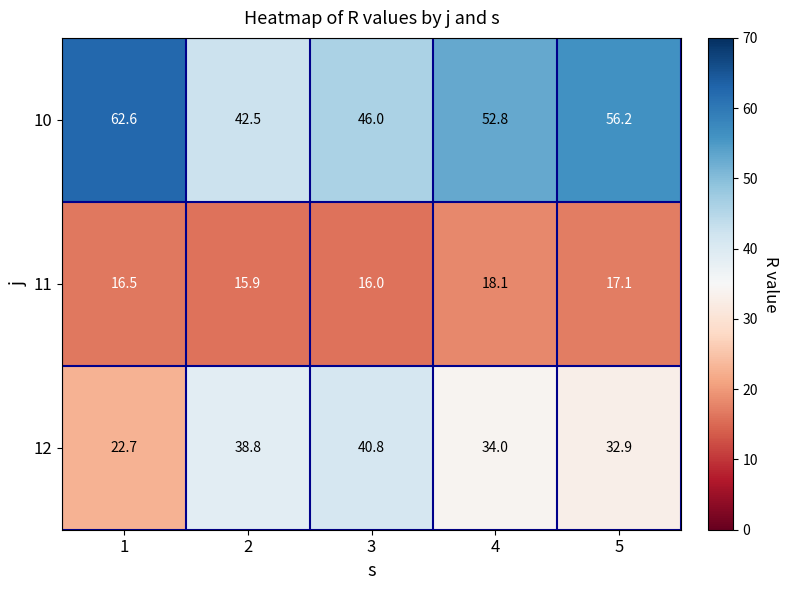

At 4, list the series in order from smallest to largest.

11, 12, 10